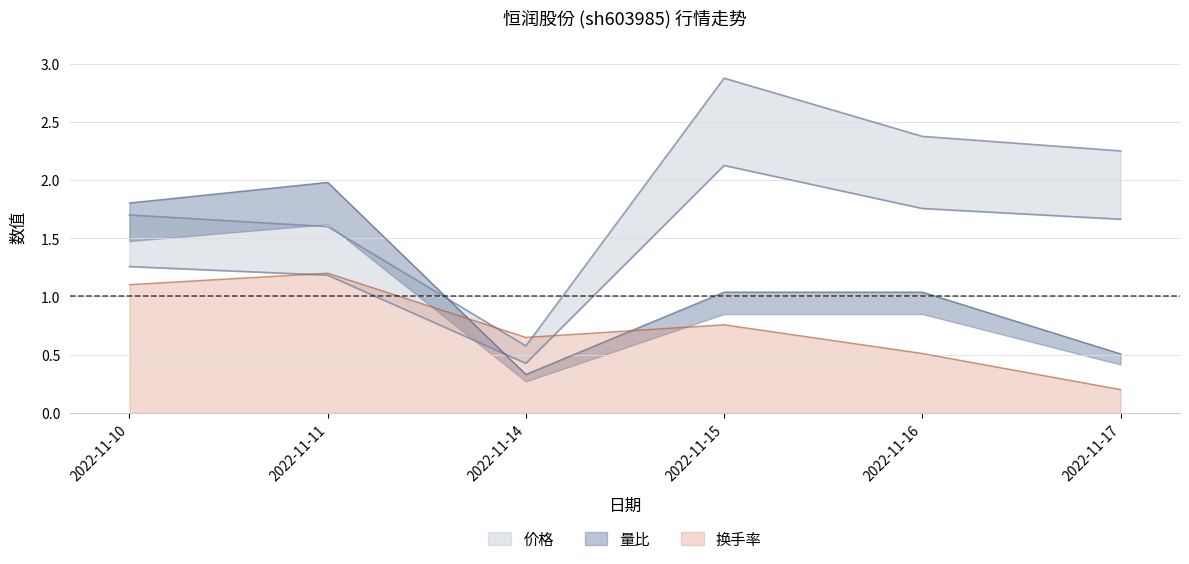

What is the sum of the 量比 values at 2022-11-15 and 2022-11-10?

2.8